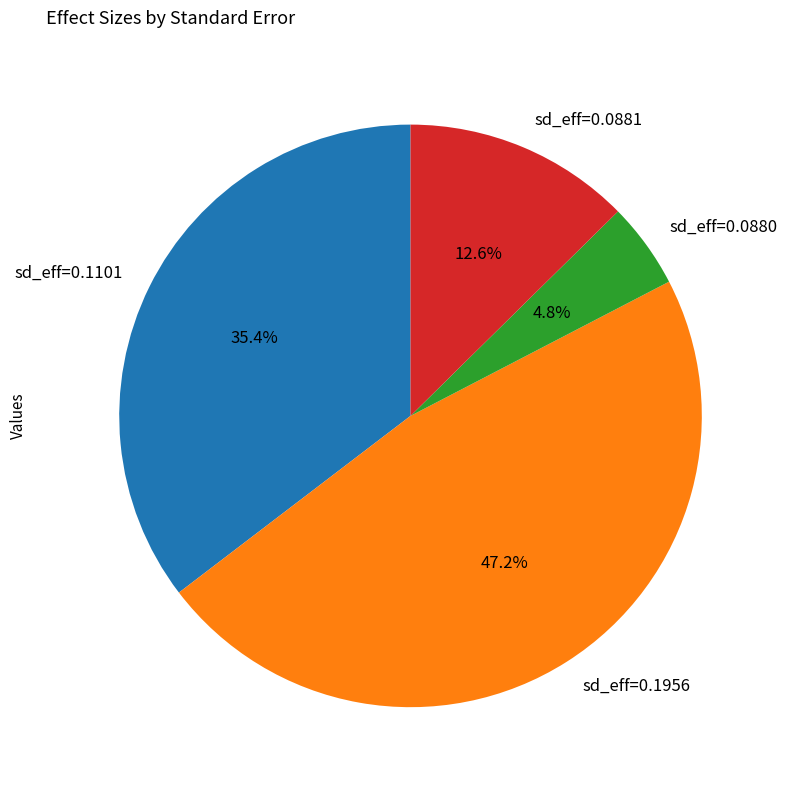

Count the number of slices in the pie.

4